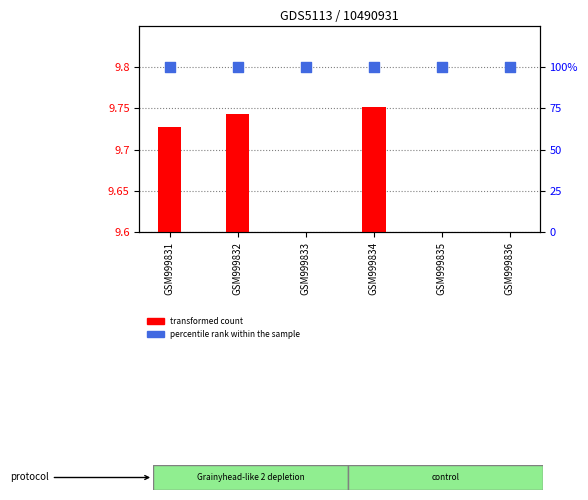

Which series has the widest spread of Y values?

transformed count